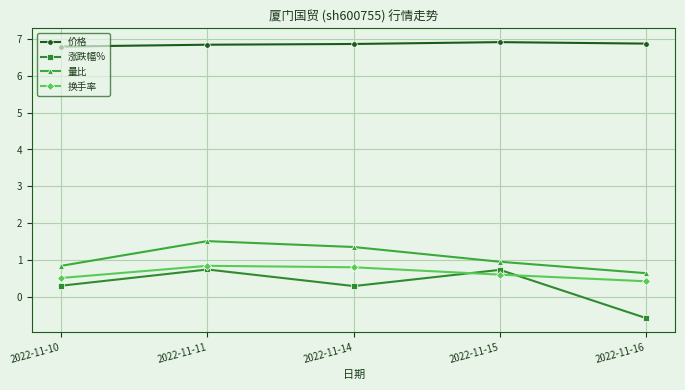

True or false: 价格 and 量比 cross at least once.

False